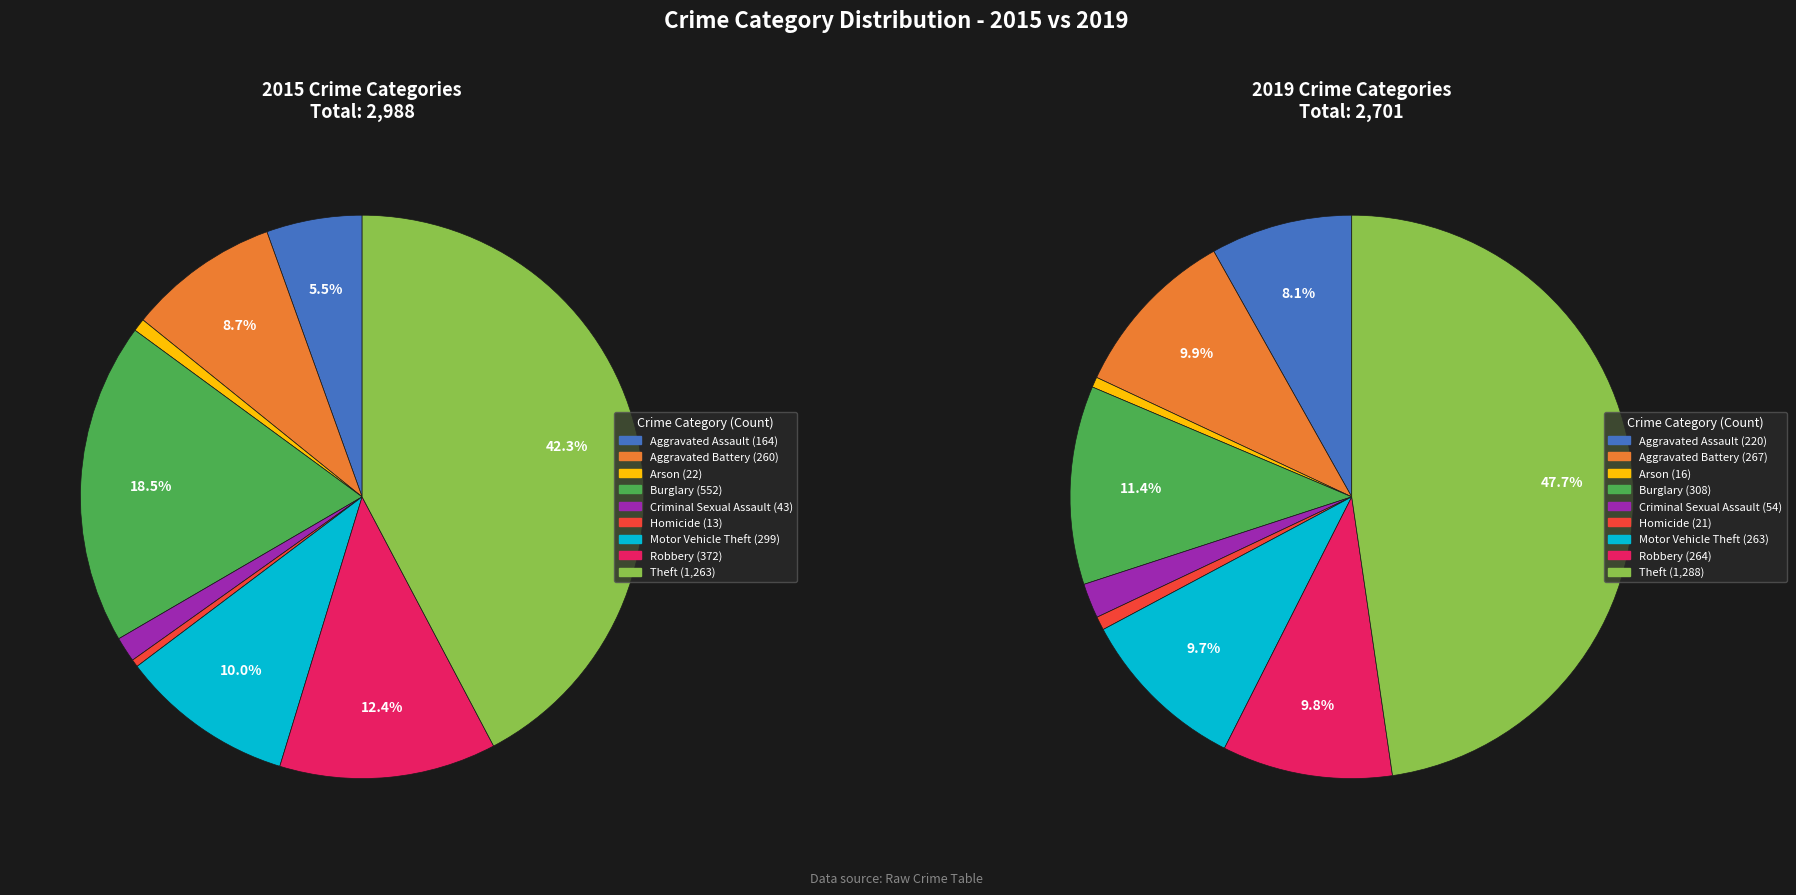

To the nearest percent, what is the average slice percentage?

11%